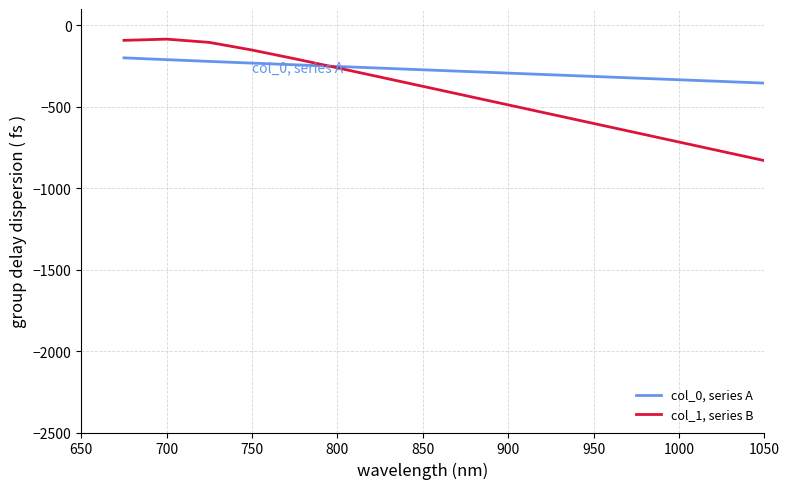

Which series has the largest total across all categories?

col_0, series A